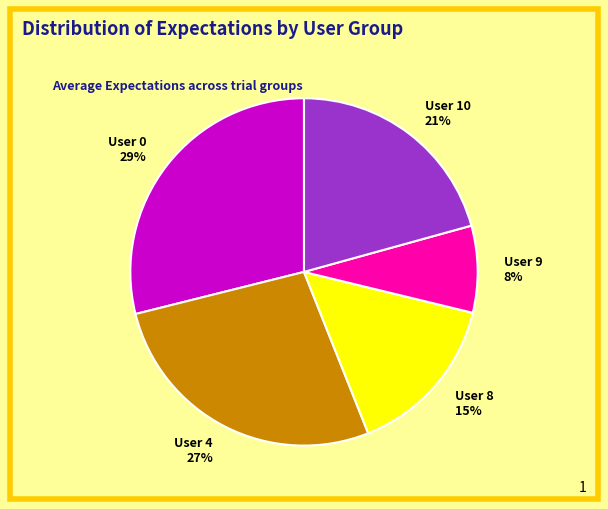

To the nearest percent, what is the average slice percentage?

20%